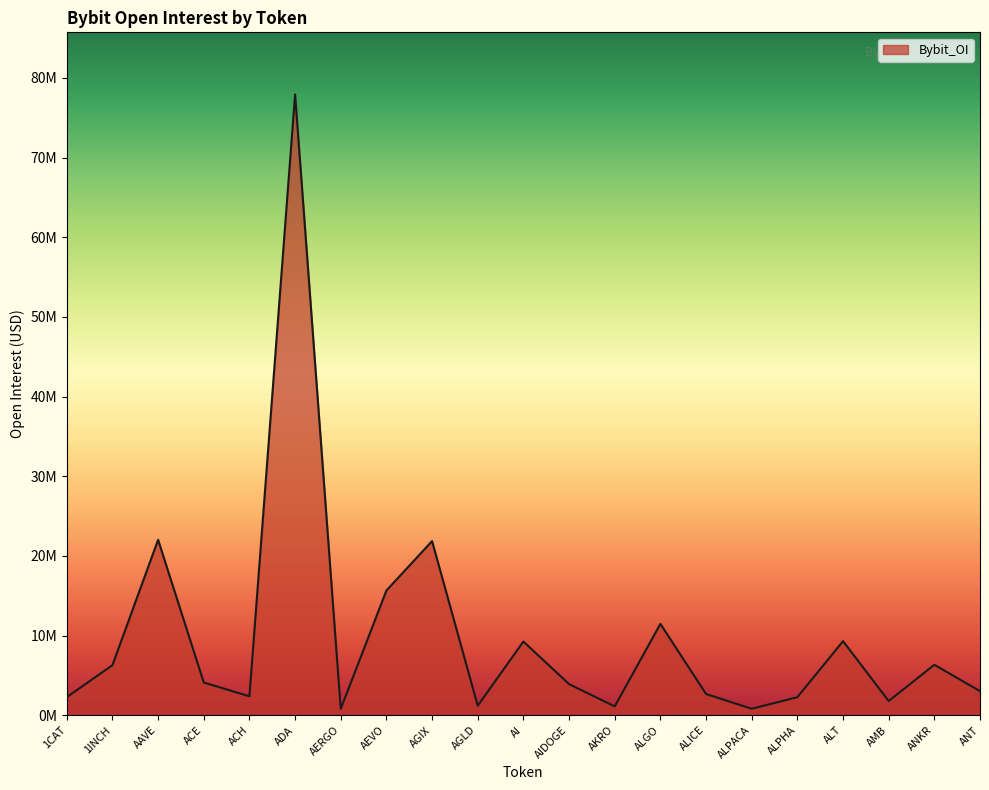

Does the chart have visible grid lines?

No